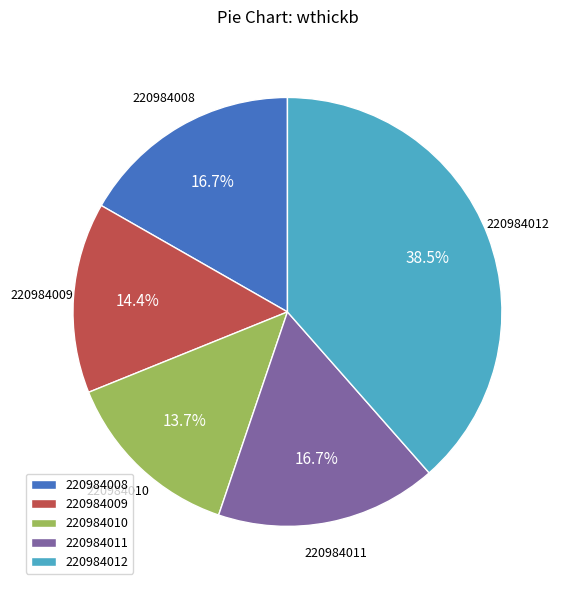

Approximately how many times larger is the value at 220984011 compared to 220984008?

1.0